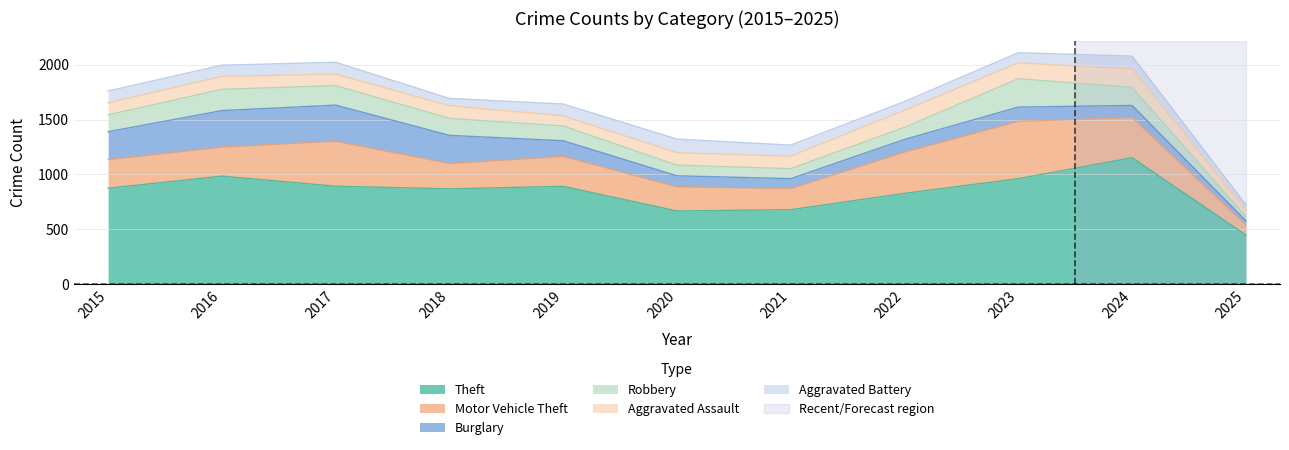

True or false: Robbery and Motor Vehicle Theft intersect in this chart.

False